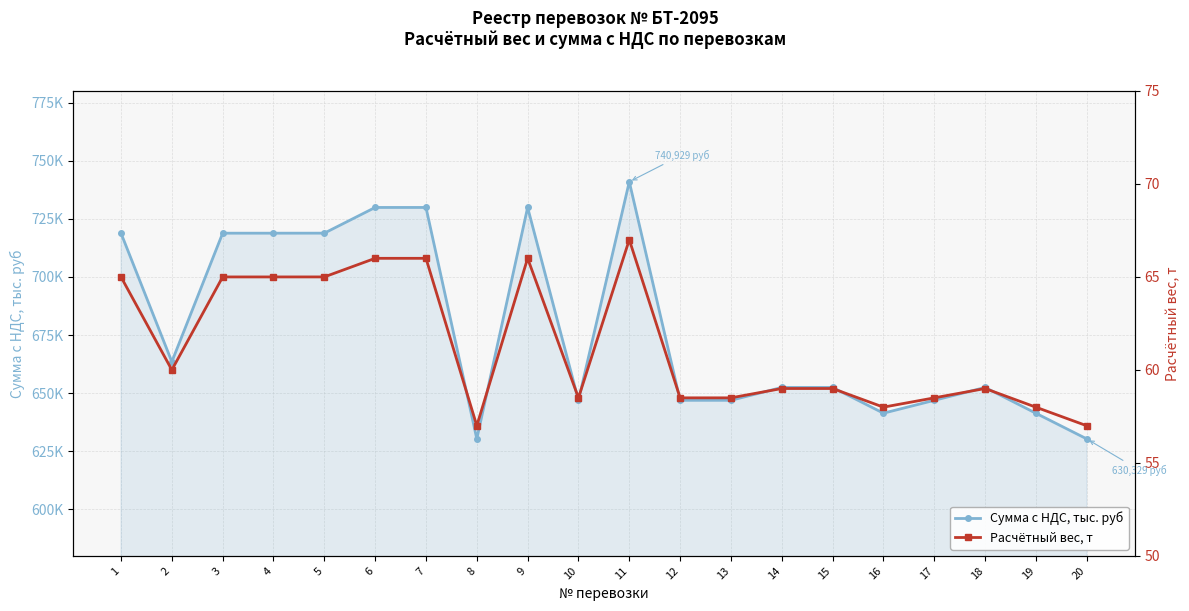

True or false: Расчётный вес, т and Сумма с НДС, тыс. руб intersect in this chart.

False